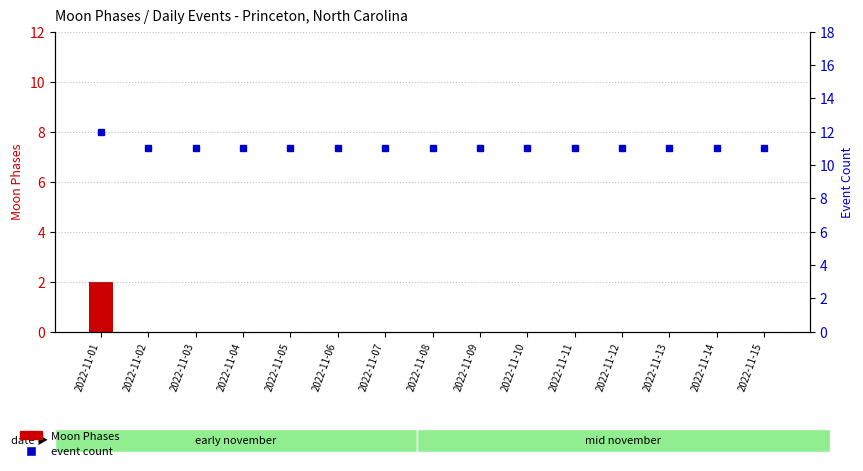

What is the highest value of the event count series?

12